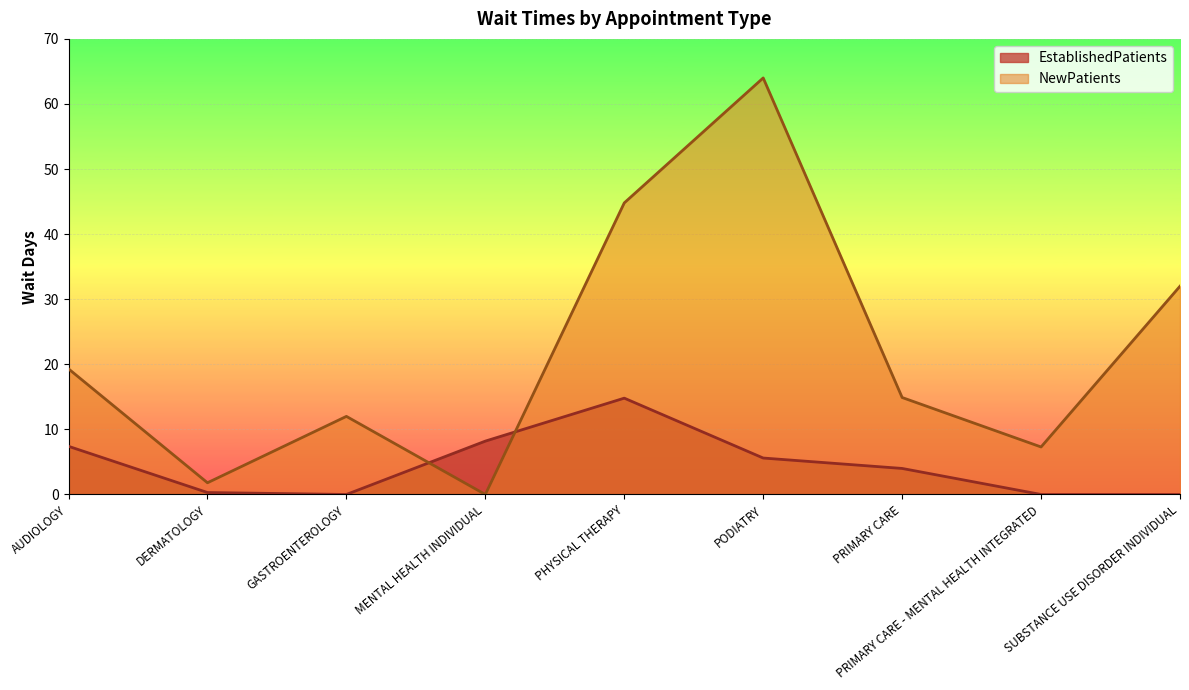

Where is NewPatients nearest to the value 32?

SUBSTANCE USE DISORDER INDIVIDUAL